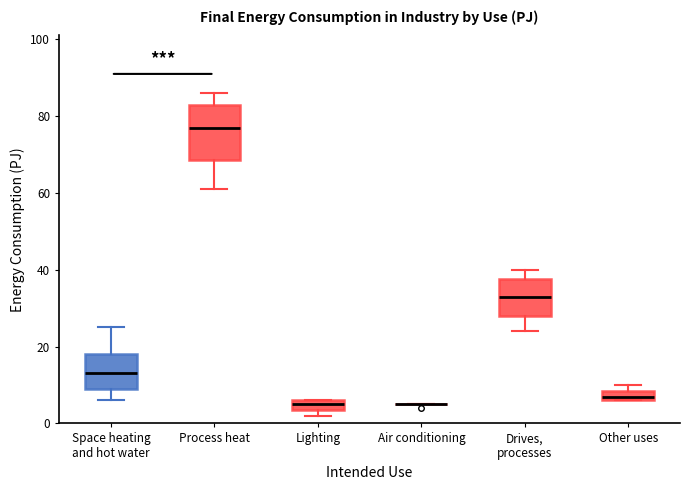

Comparing the boxes themselves (not the whiskers), which one is the tallest?

Process heat